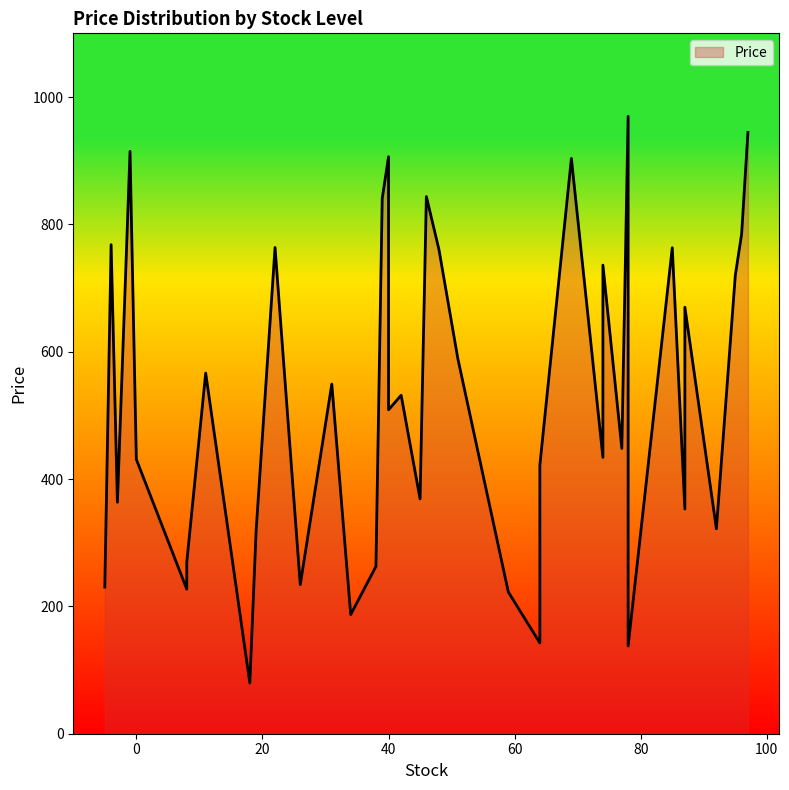

True or false: there are more than 2 points higher than both neighbors.

True